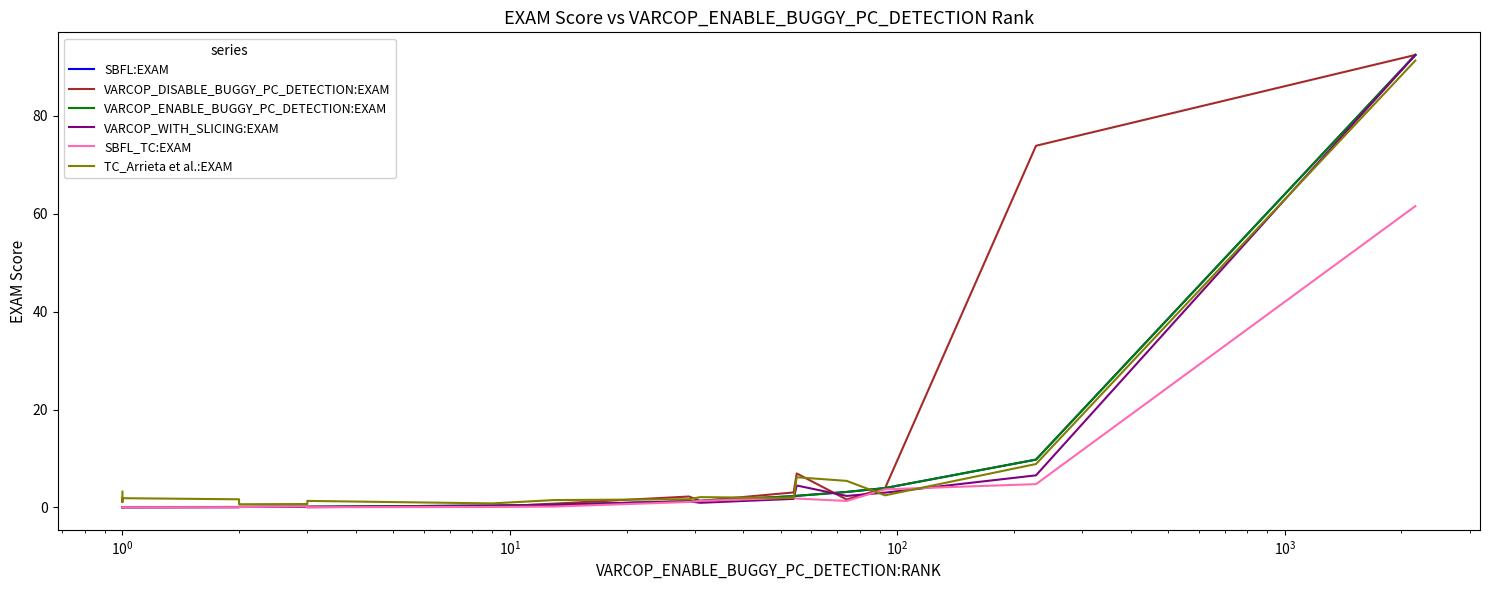

Rank the series at $\mathdefault{10^{0}}$ from highest to lowest value.

TC_Arrieta et al.:EXAM, VARCOP_DISABLE_BUGGY_PC_DETECTION:EXAM, SBFL:EXAM, VARCOP_ENABLE_BUGGY_PC_DETECTION:EXAM, VARCOP_WITH_SLICING:EXAM, SBFL_TC:EXAM